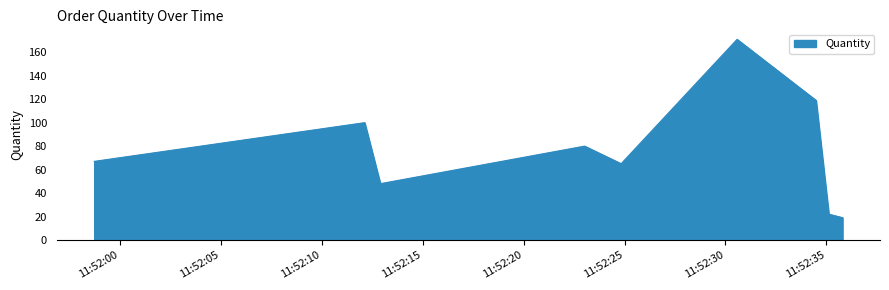

Count the values in the range 48 to 100.

5